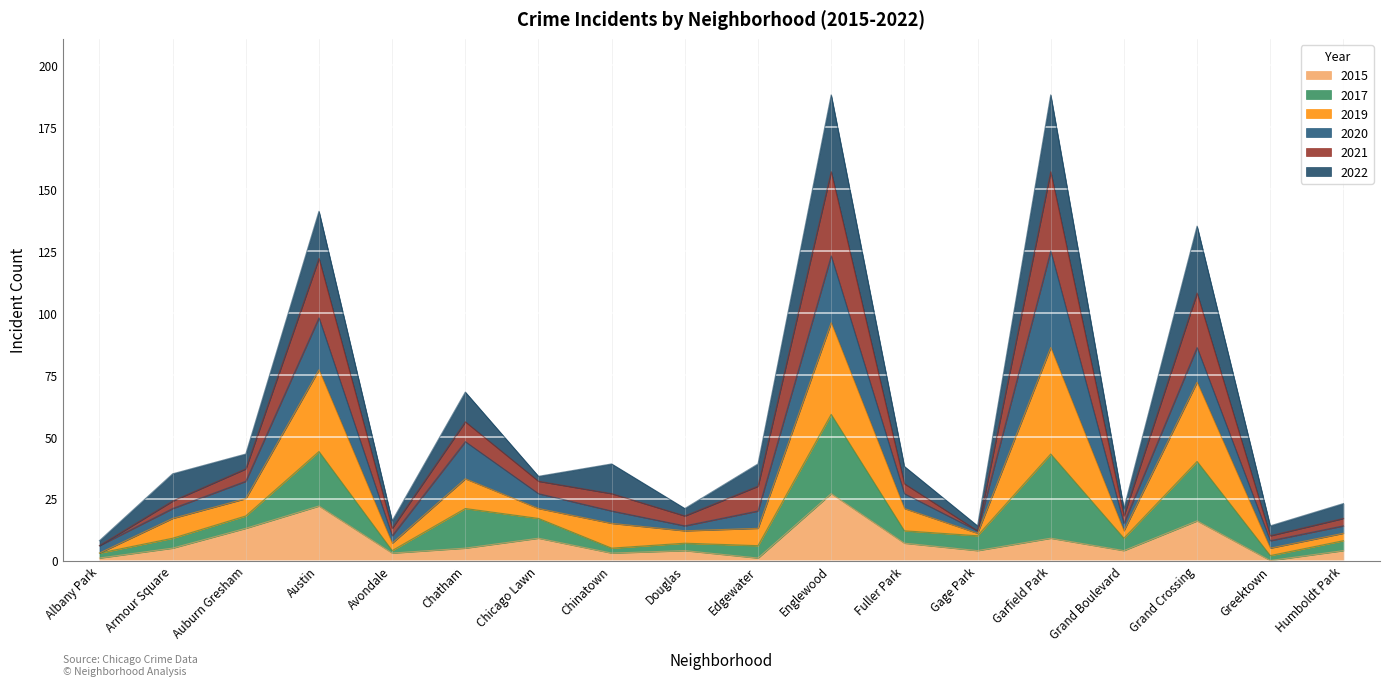

At which label does 2015 reach its peak?

Englewood